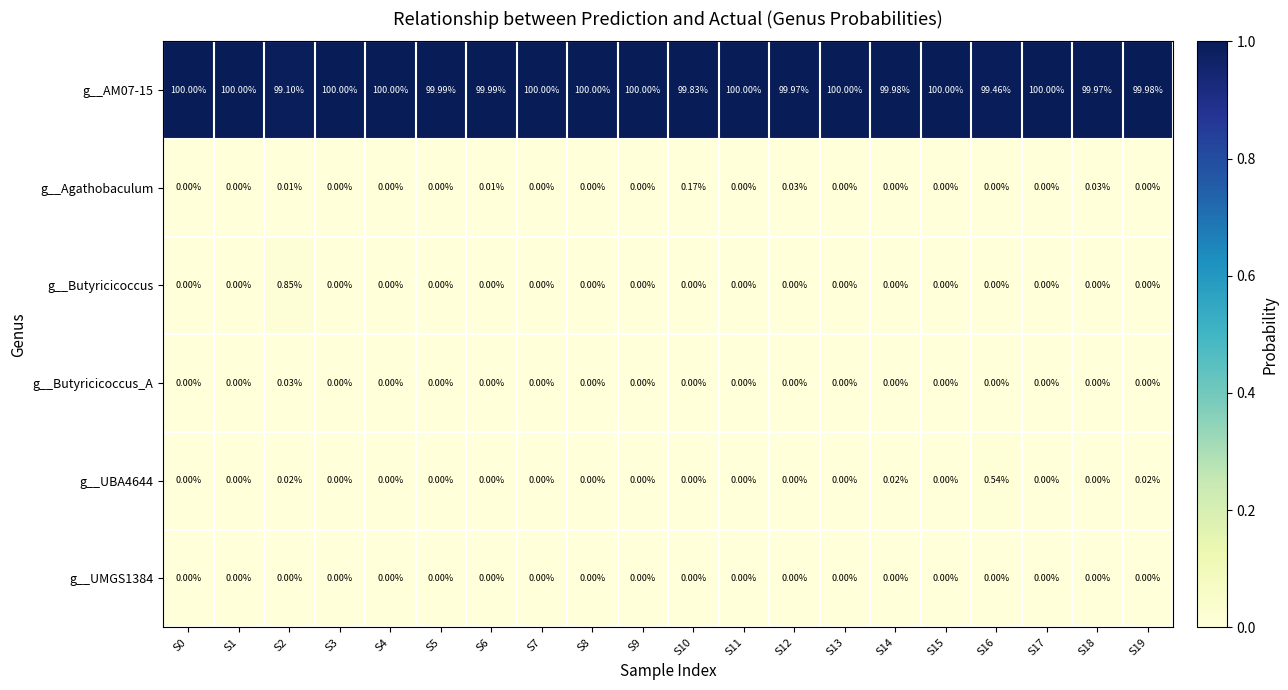

At which category is the sum across all series the highest?

S2